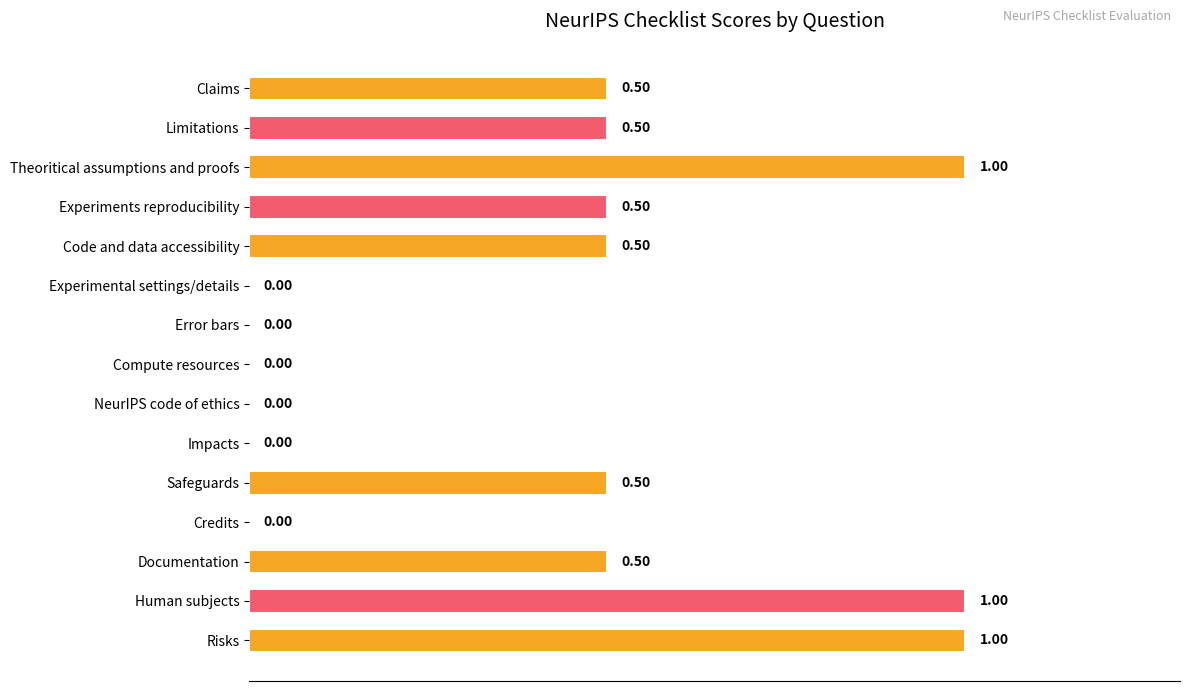

What is the sum of the values at Limitations and Documentation?

1.0